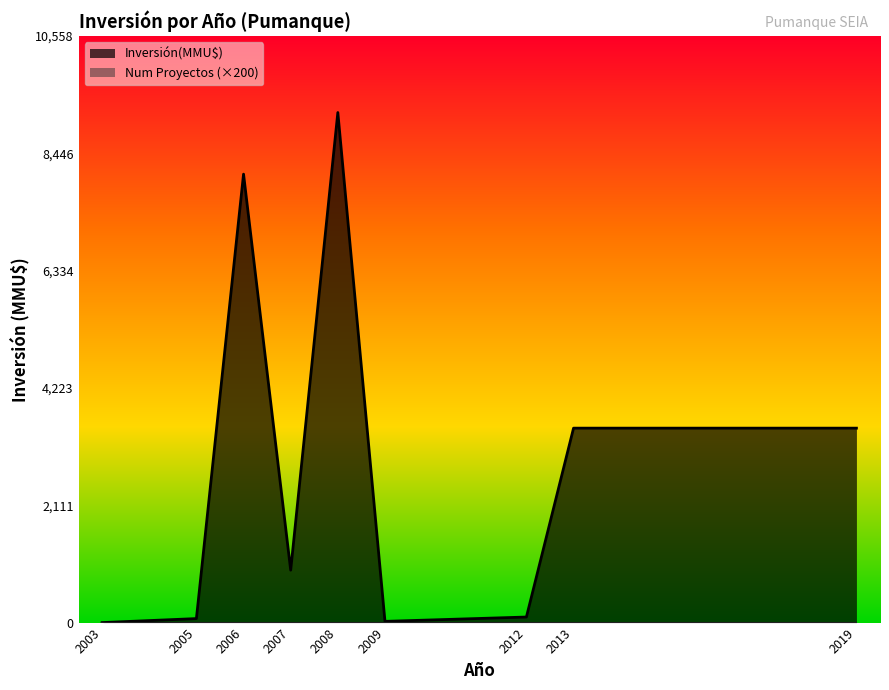

At which category does the chart reach its peak across all series?

2008